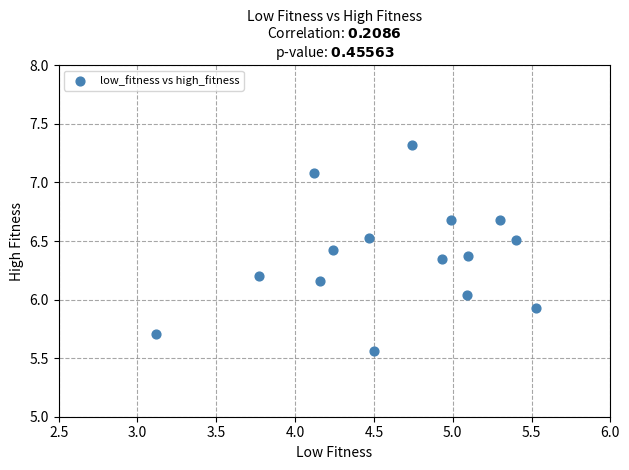

What is the range of Y values (max minus min)?

1.8